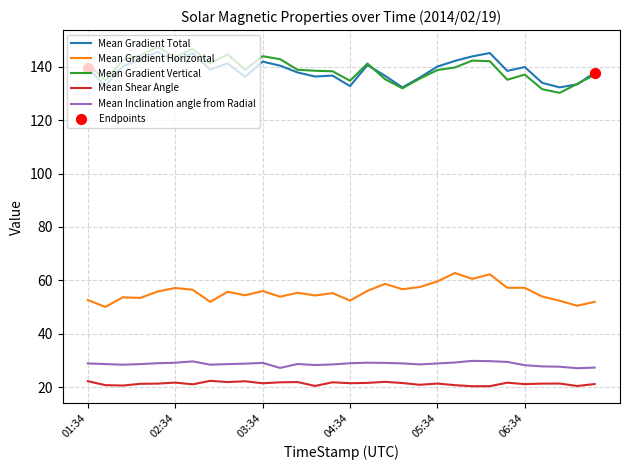

At how many categories does at least one series exceed 121?

30